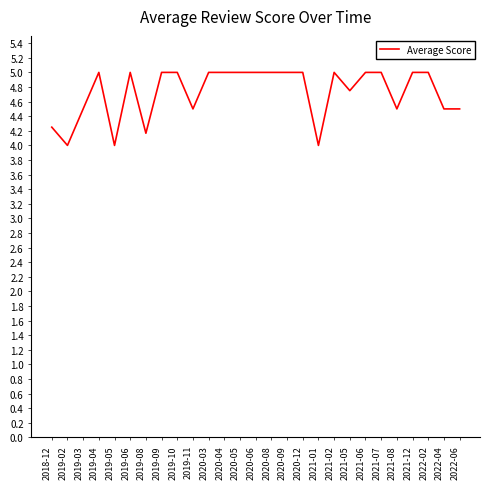

What position from the right is 2020-05?

15